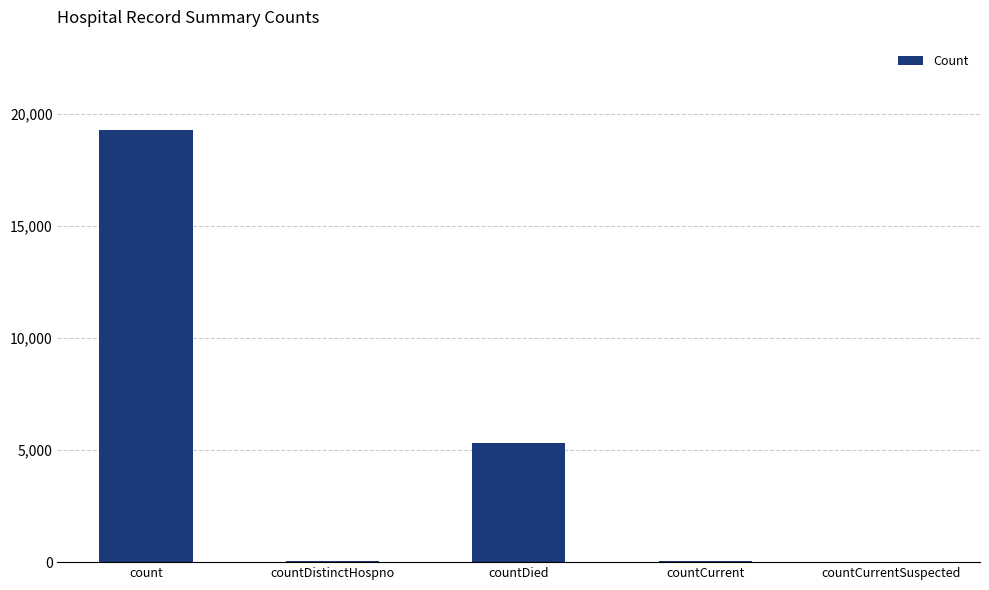

What is the sum of all values?

24661